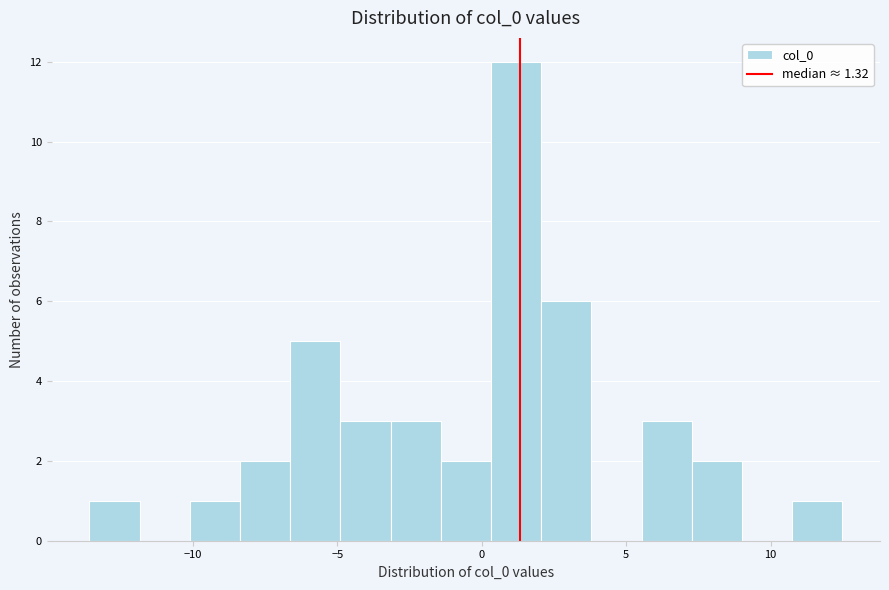

Read against the x-axis, roughly where is the centre of the tallest bar?

1.0